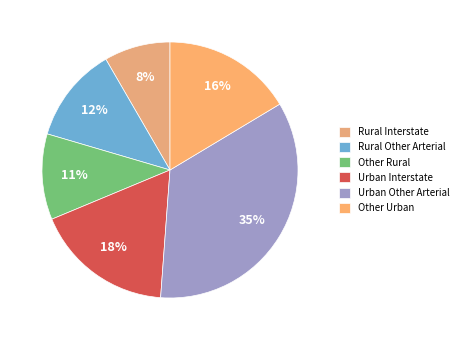

Rank the categories by value from lowest to highest.

Rural Interstate, Other Rural, Rural Other Arterial, Other Urban, Urban Interstate, Urban Other Arterial